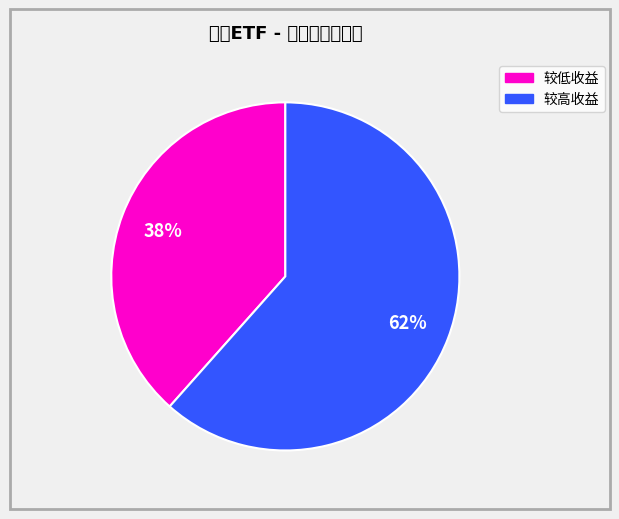

Is there a majority slice in this chart?

Yes